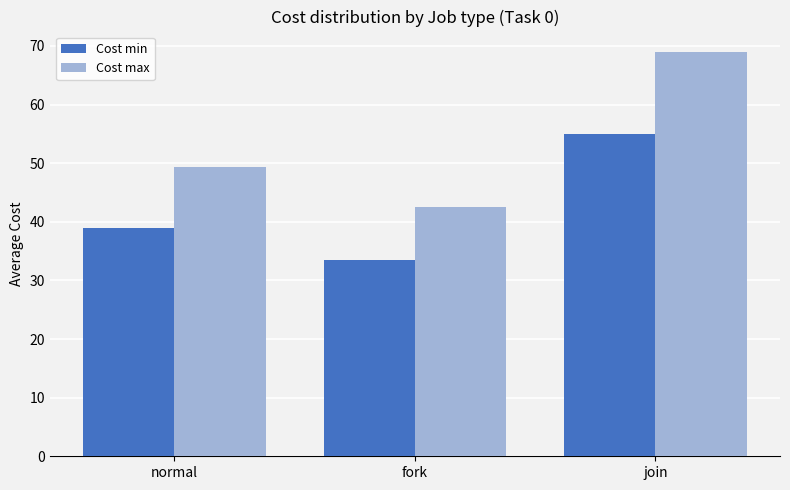

What position from the right is join?

1